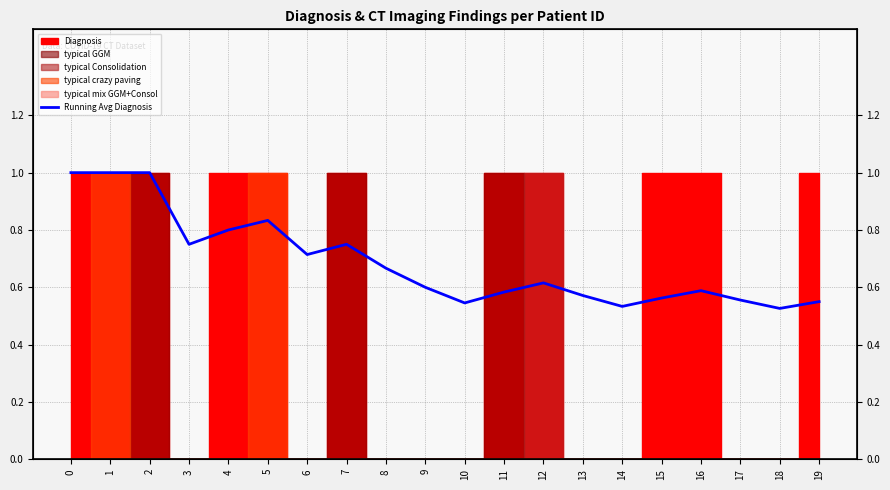

Reading left to right, list all the values displayed in this chart.

0=1.0	1=1.0	2=1.0	3=0.8	4=0.8	5=0.8	6=0.7	7=0.8	8=0.7	9=0.6	10=0.5	11=0.6	12=0.6	13=0.6	14=0.5	15=0.6	16=0.6	17=0.6	18=0.5	19=0.6